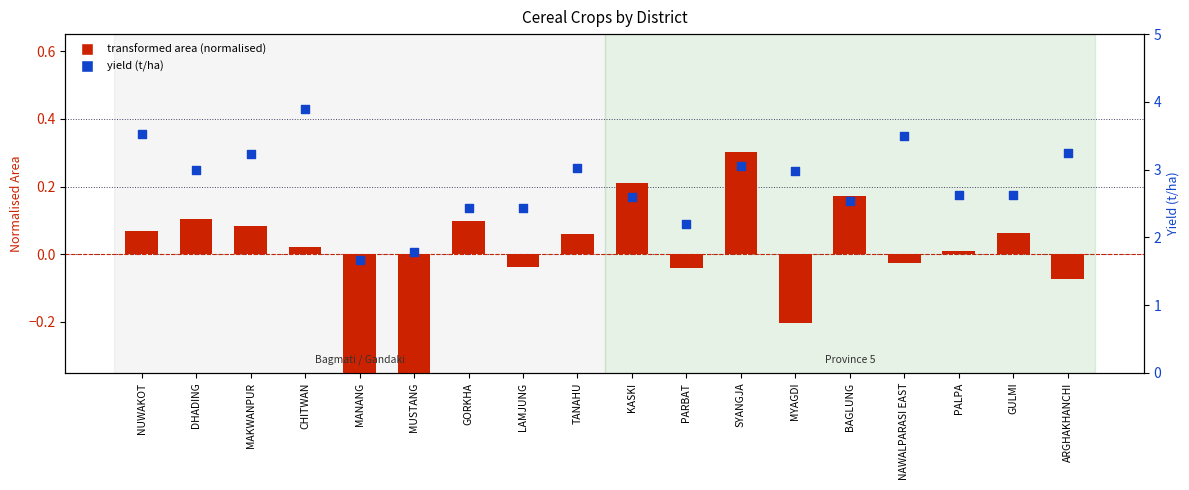

Which series has the largest Y range (max minus min)?

yield (t/ha)